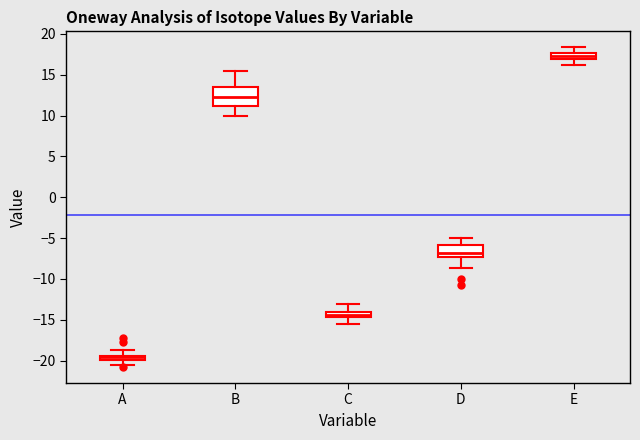

Which box has the lowest median line?

A